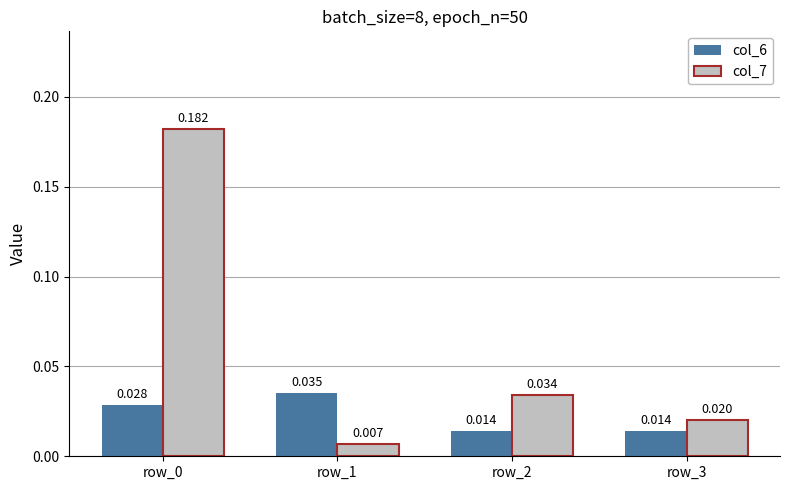

What are all the series names shown in the legend?

col_6, col_7